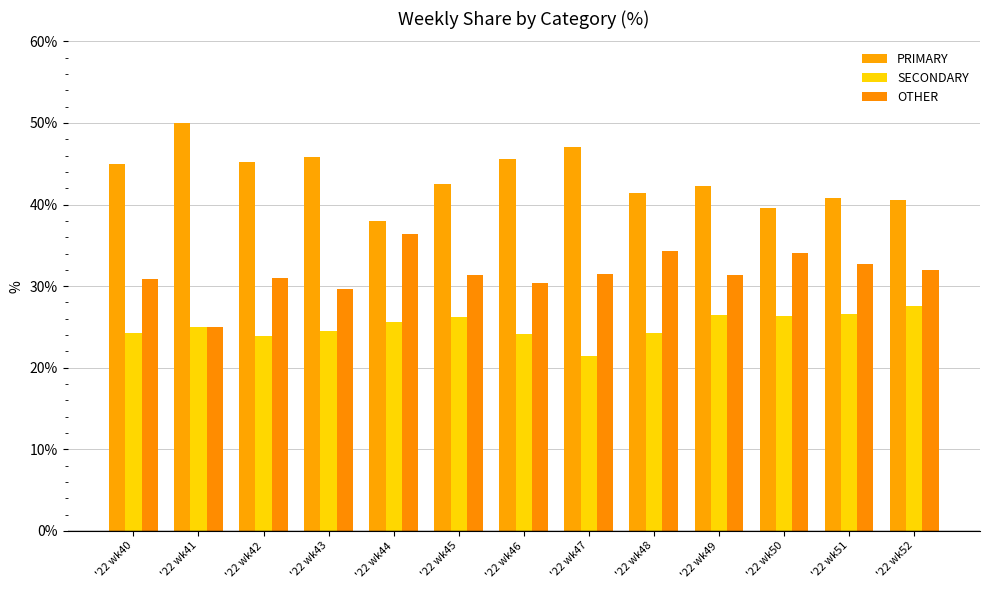

Are the bars grouped side by side (vs. stacked)?

Yes